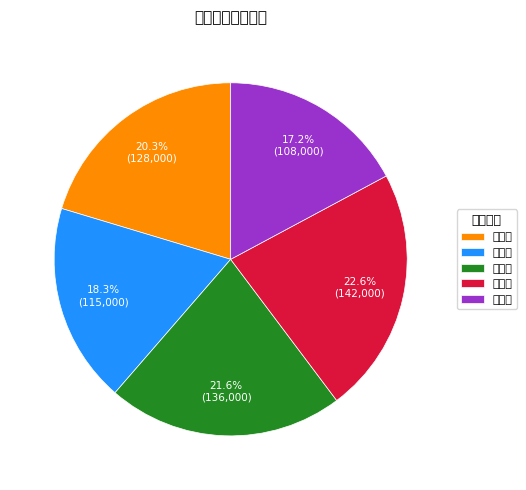

Is 房产三 the majority of the pie?

No